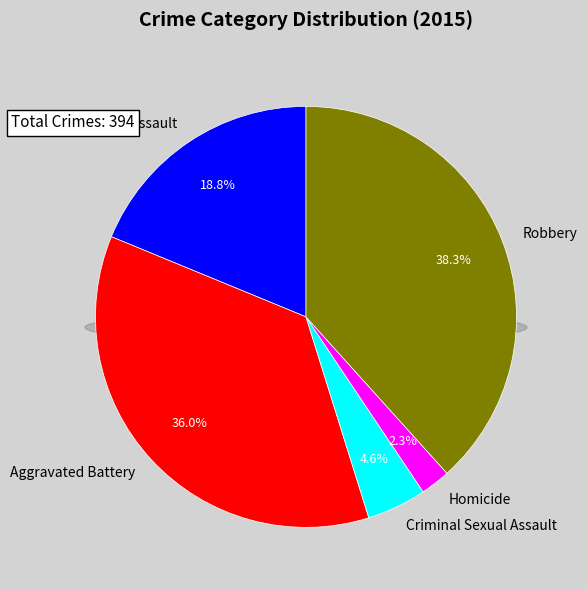

To the nearest percent, what is the difference between the largest and smallest slice percentages?

36%